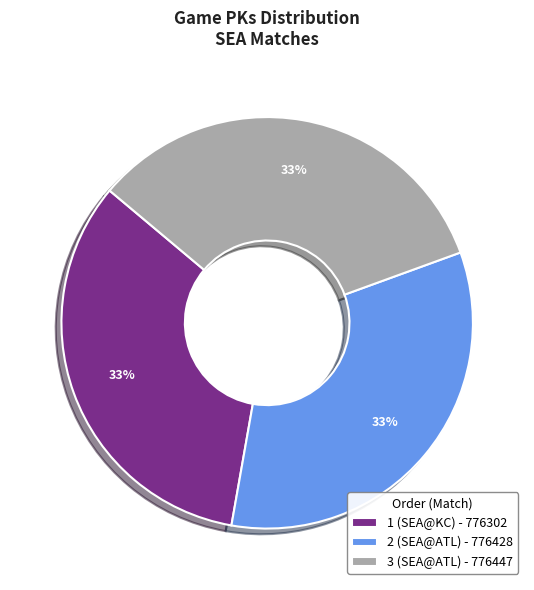

Is there a majority slice in this chart?

No